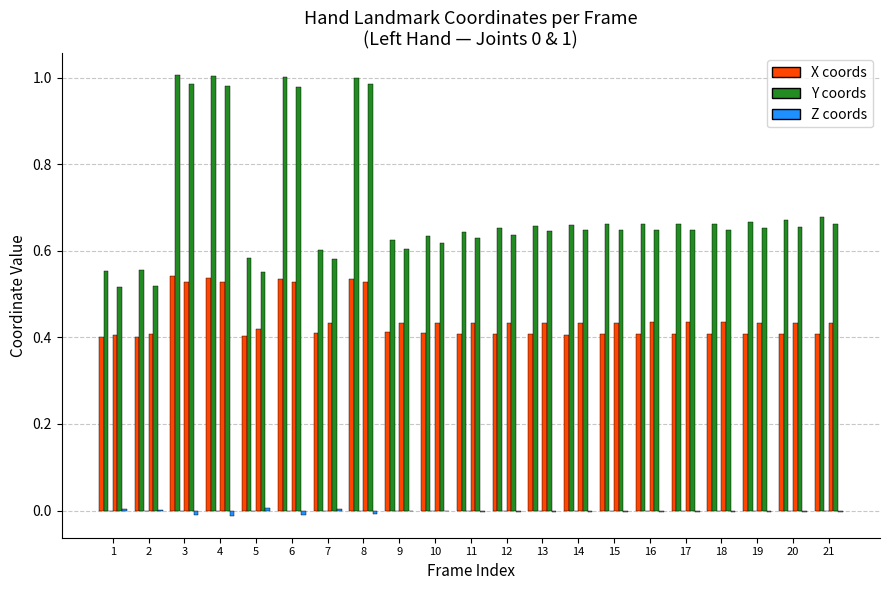

How many distinct data groups are displayed?

3